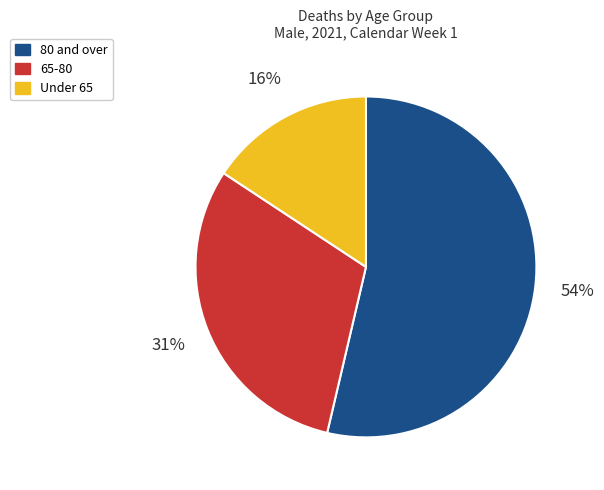

Does any single category account for the majority?

Yes